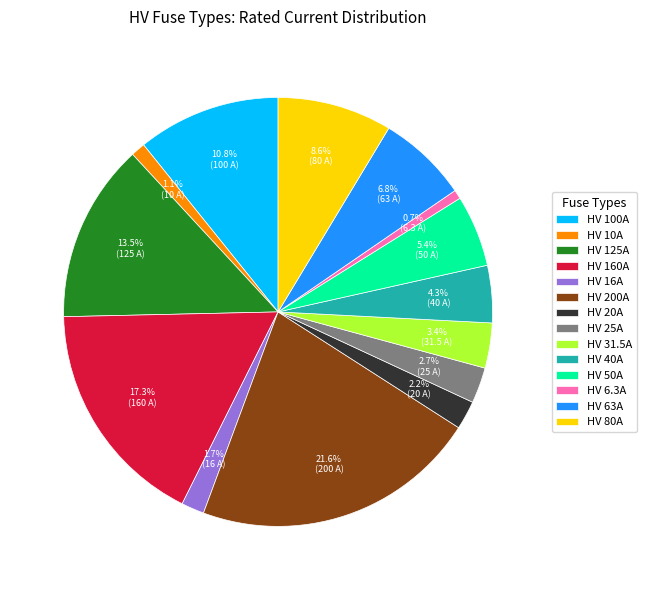

What is the ratio of the value at HV 20A to the value at HV 63A?

0.3